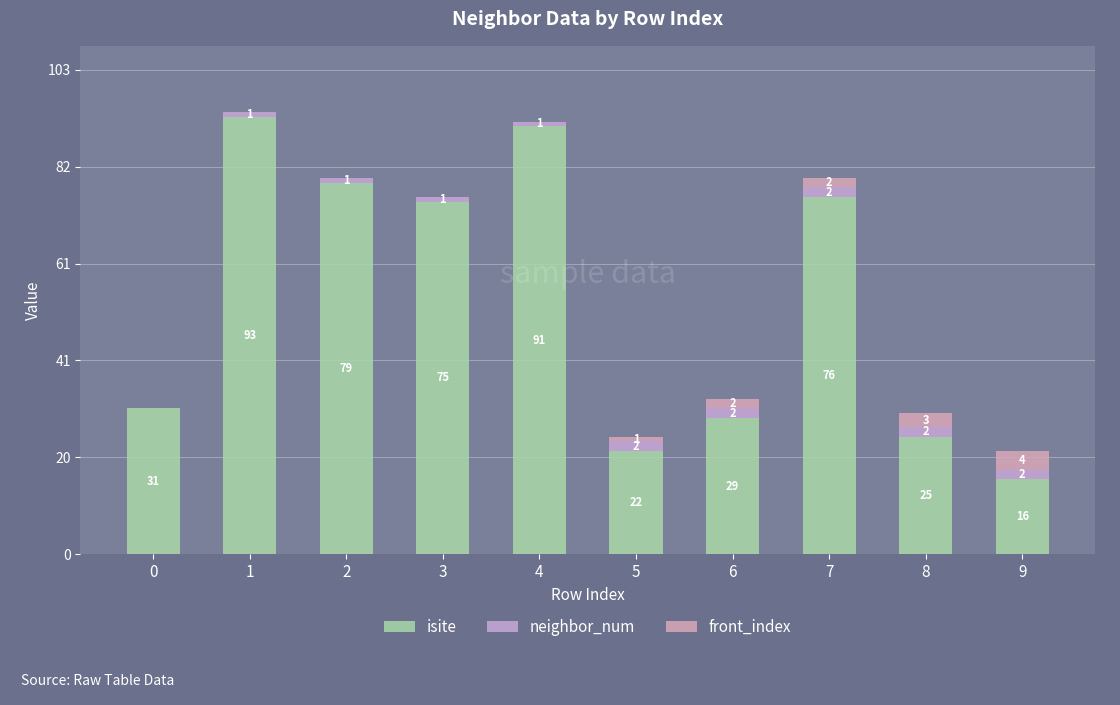

How many series are shown in this chart?

3